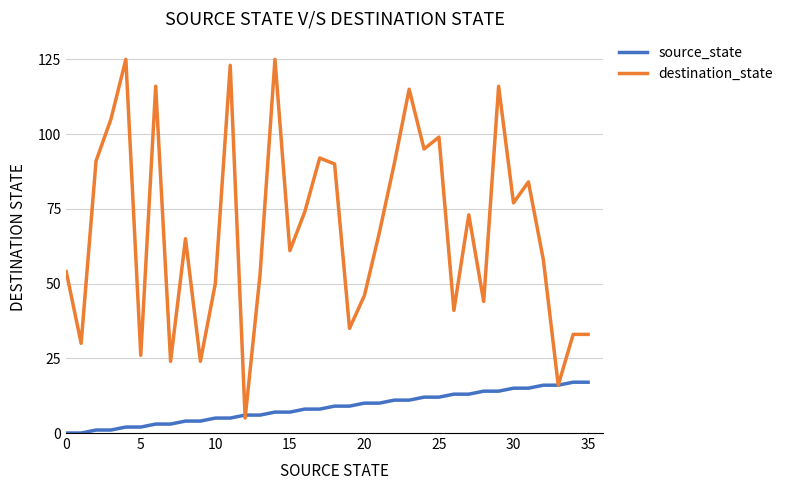

Reading left to right, what are all the values shown in this chart?

source_state: 0	0	1	1	2	2	3	3	4	4	5	5	6	6	7	7	8	8	9	9	10	10	11	11	12	12	13	13	14	14	15	15	16	16	17	17
destination_state: 54	30	91	105	125	26	116	24	65	24	50	123	5	53	125	61	74	92	90	35	46	67	90	115	95	99	41	73	44	116	77	84	58	16	33	33